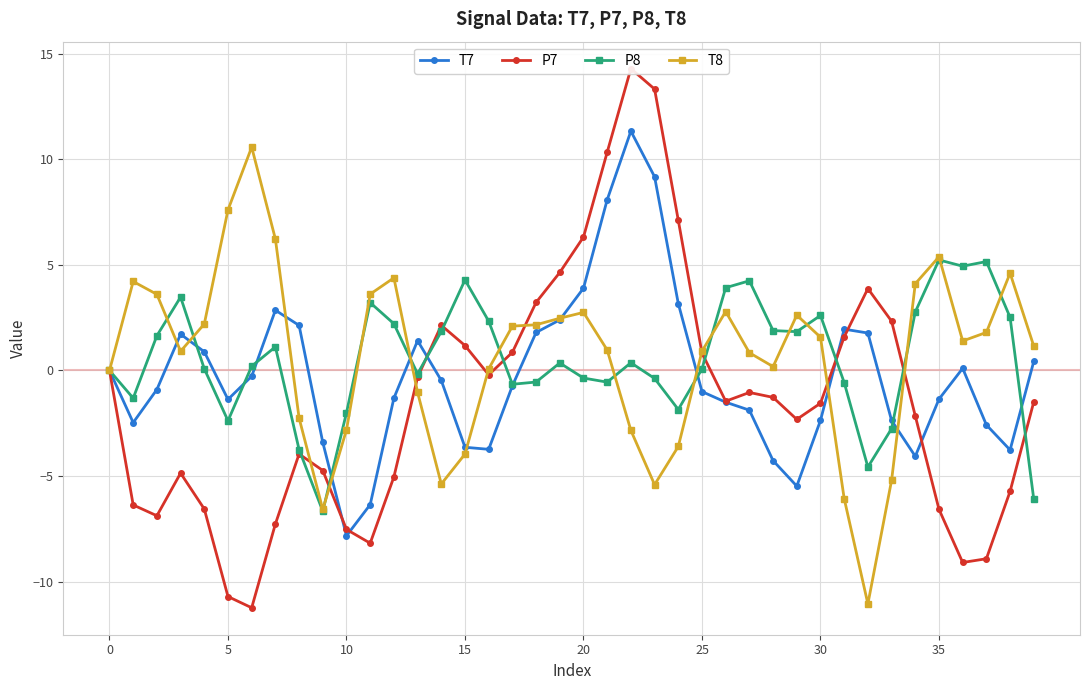

What is the label of the 40th point from the left?

39